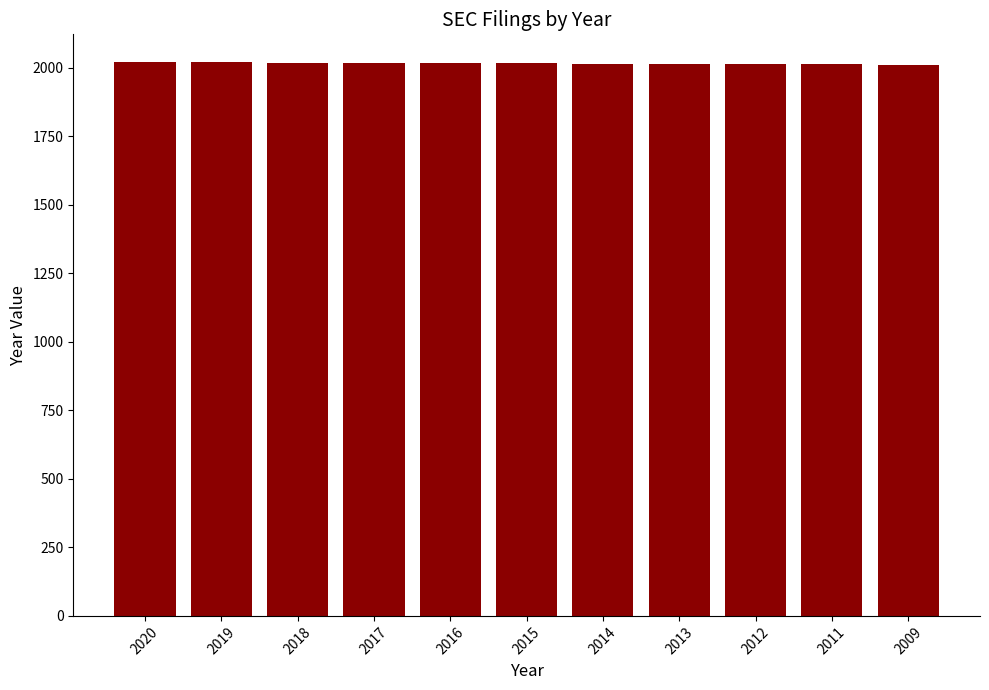

At which label does the data first exceed 2015?

2020